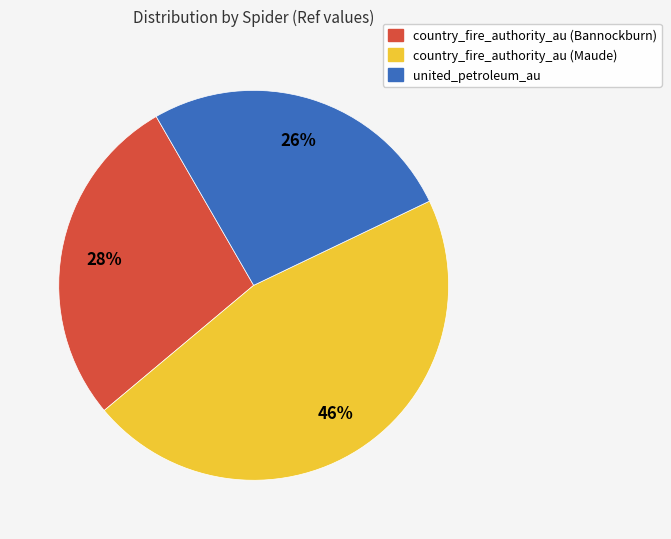

Rank the categories by value from lowest to highest.

united_petroleum_au, country_fire_authority_au (Bannockburn), country_fire_authority_au (Maude)